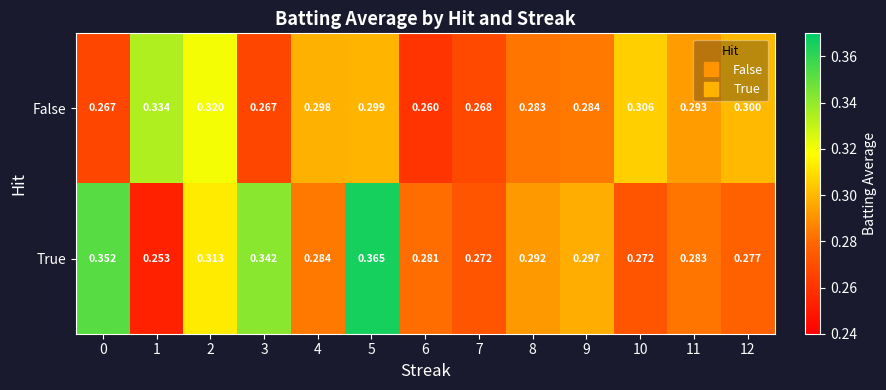

Rank the series by their maximum value, from lowest to highest.

False, True